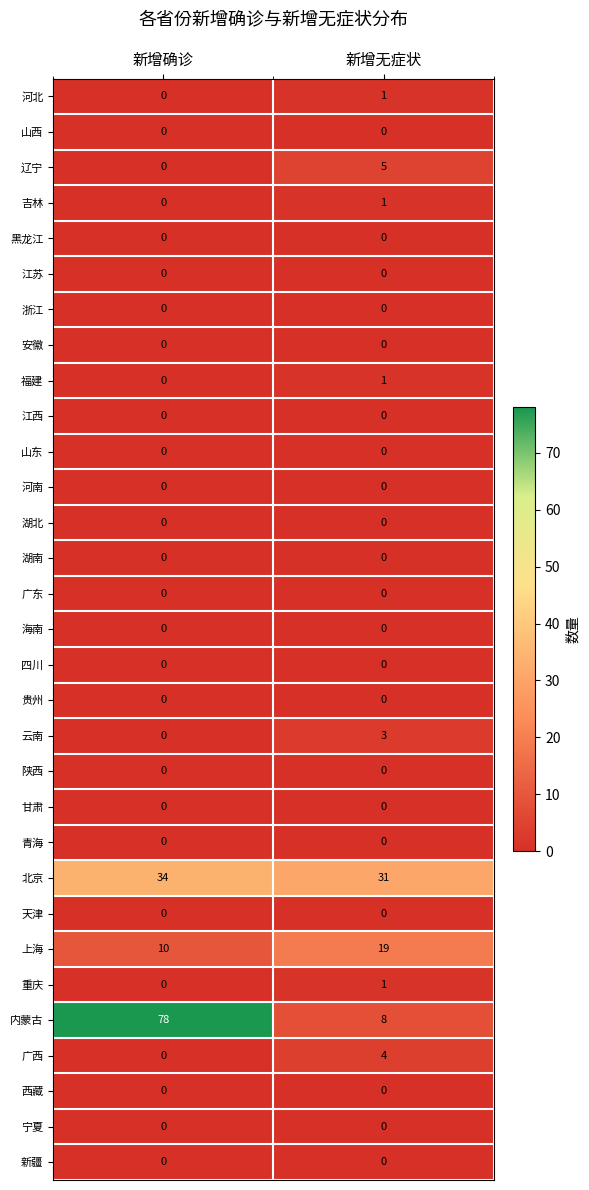

Which series has the largest total across all categories?

内蒙古